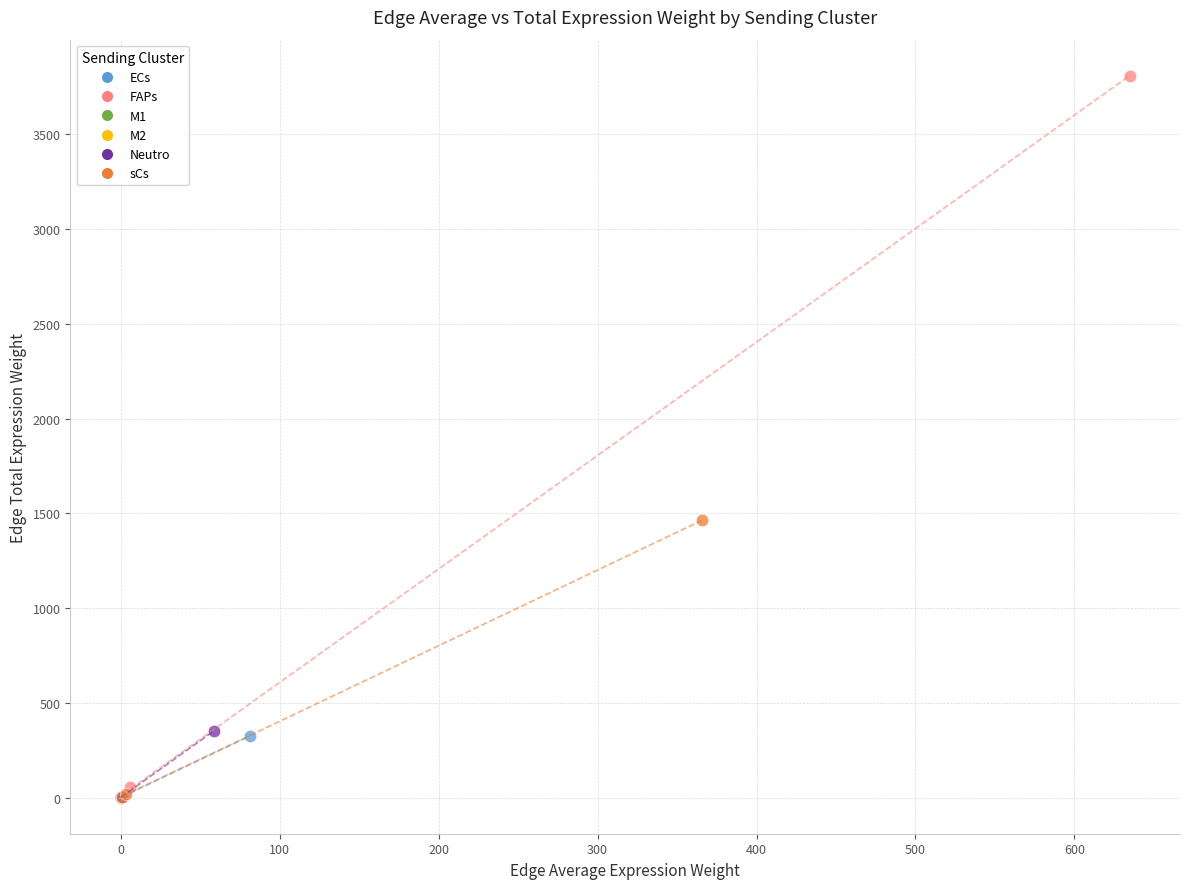

Which series contains the highest Y value?

FAPs